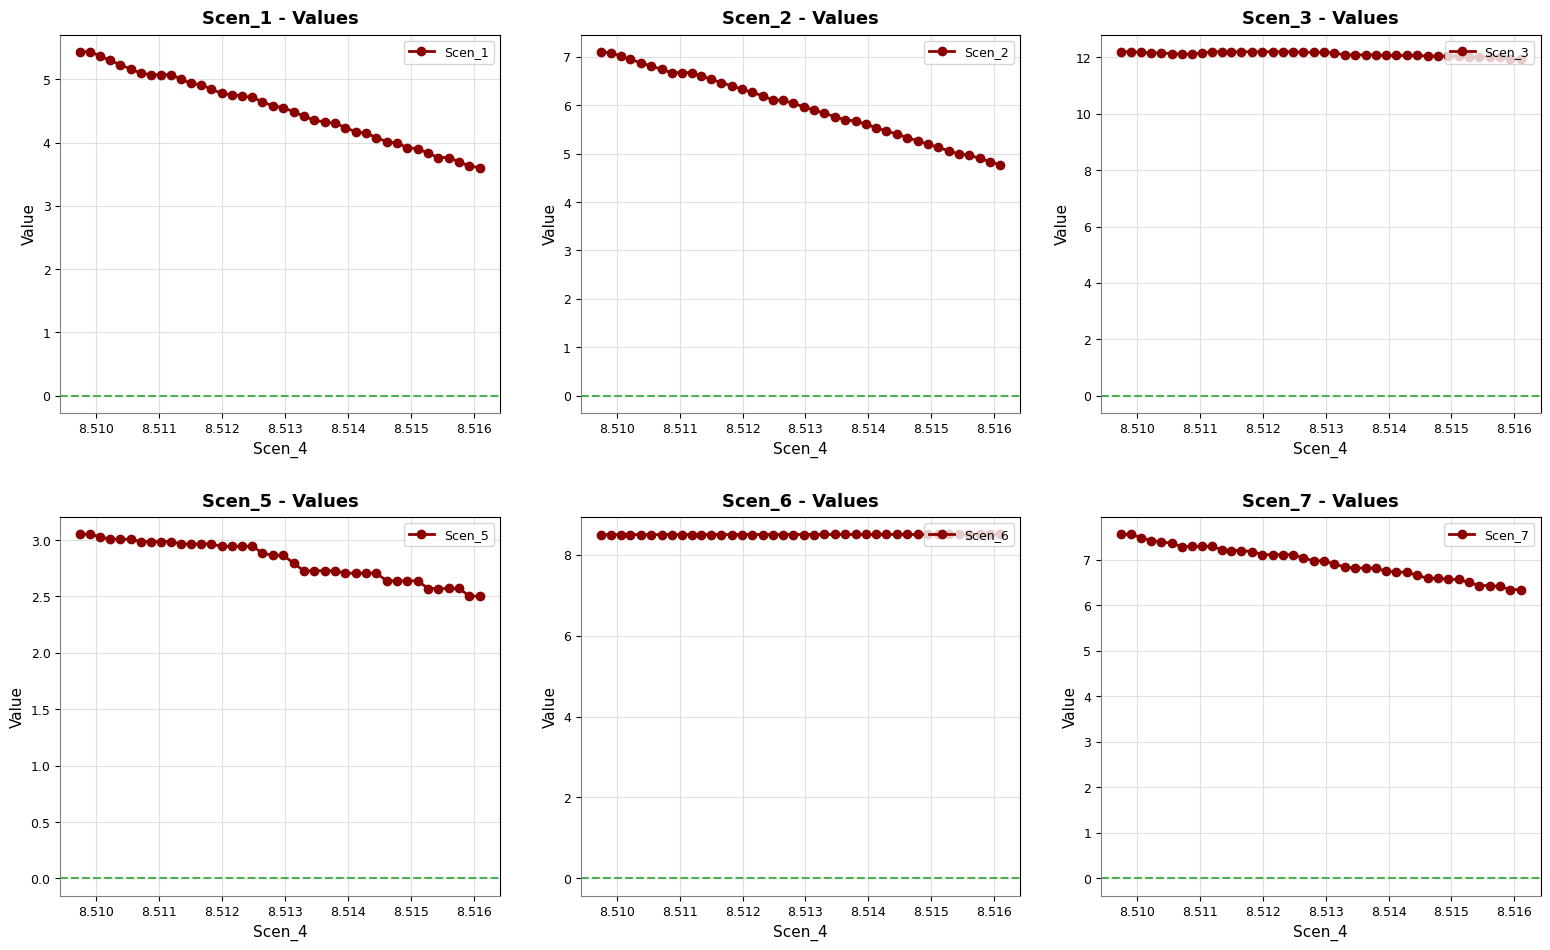

What is the lowest value of the Scen_1 series?

3.6